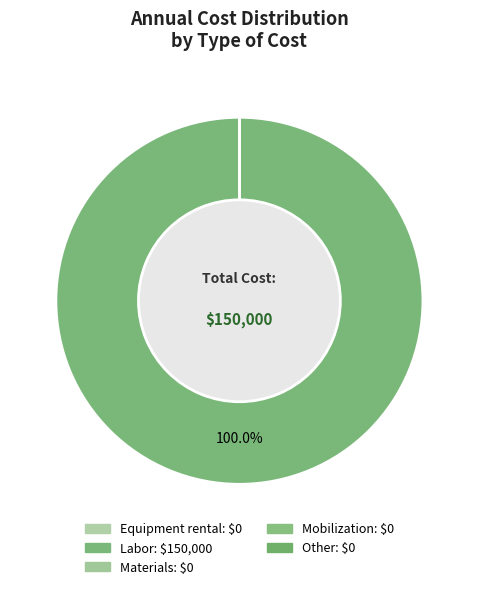

True or false: Materials accounts for 8% of the total.

False